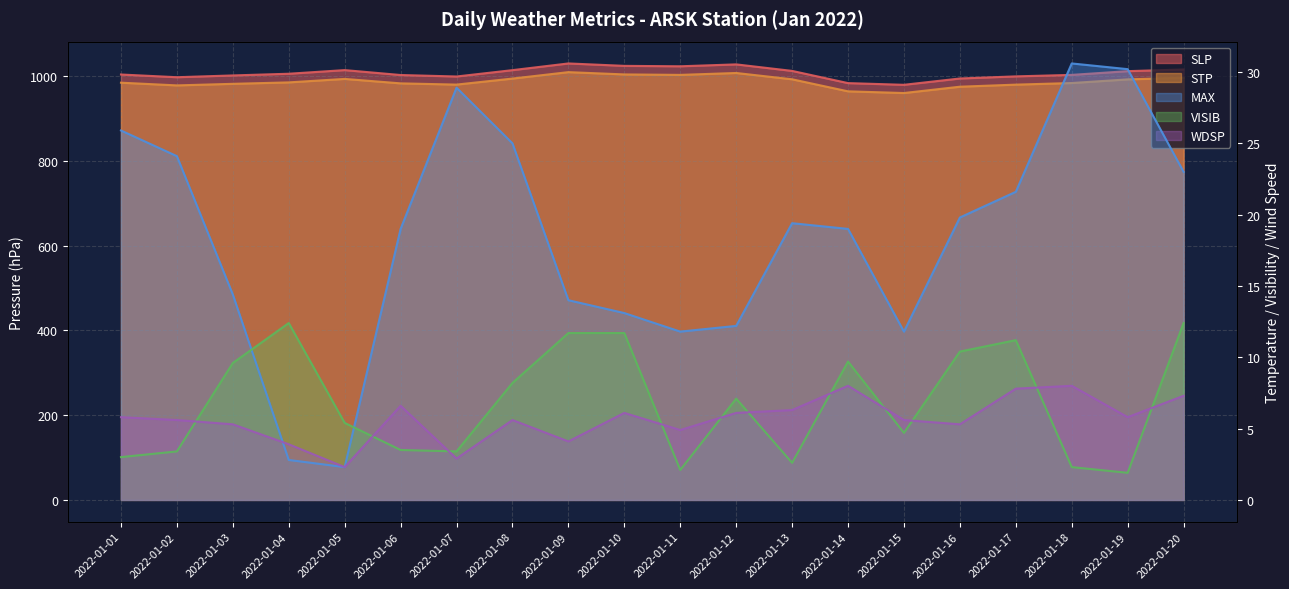

Is it true that VISIB equals 9.7 at 2022-01-14?

True